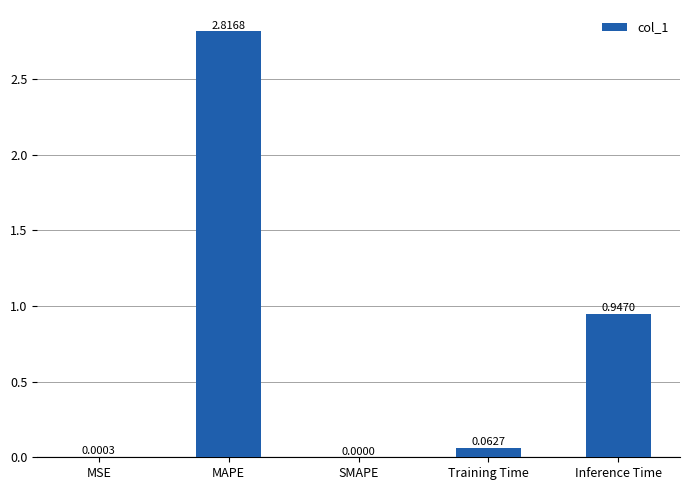

Where is the data nearest to the value 1?

Inference Time